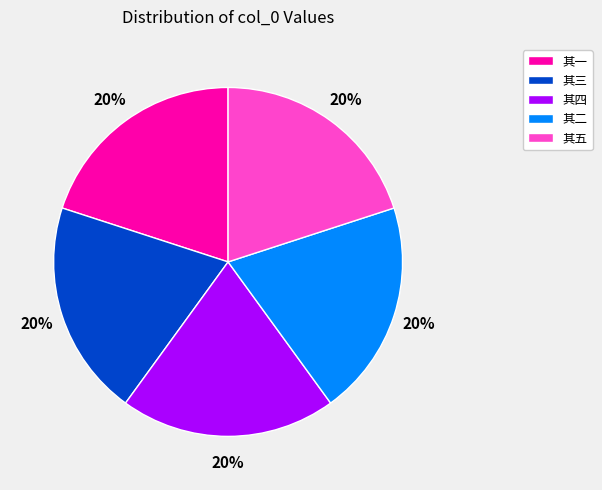

Do 其二 and 其四 together represent more than half of the pie?

No